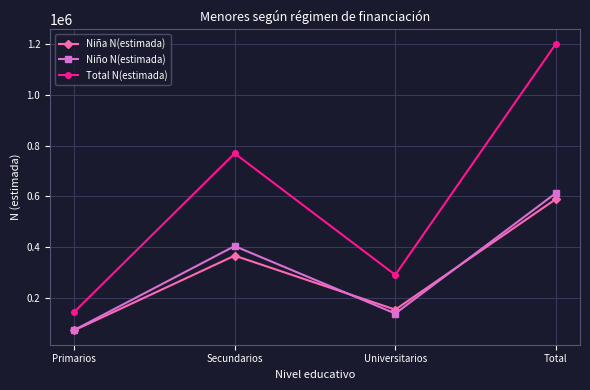

At how many categories does at least one series exceed 760365?

2